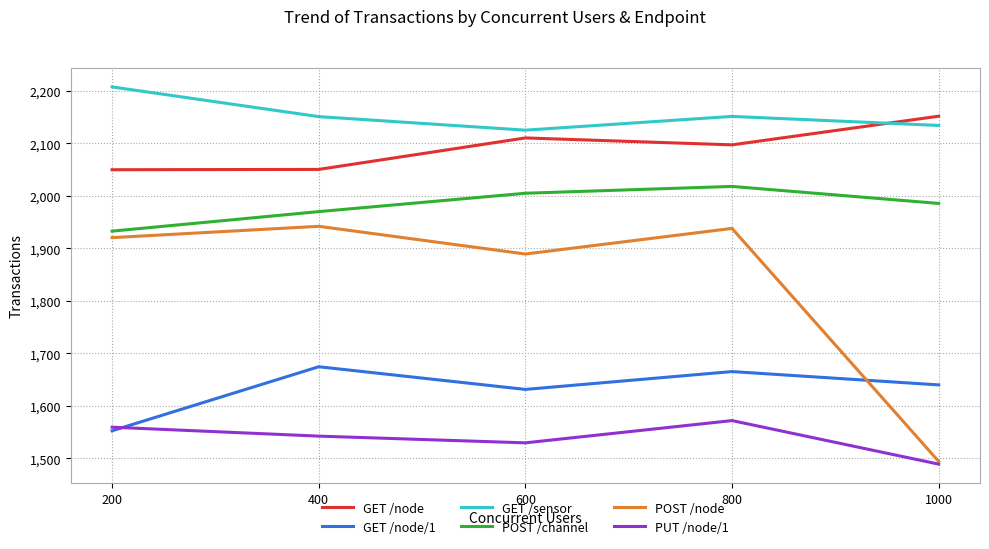

True or false: POST /node and POST /channel intersect in this chart.

False